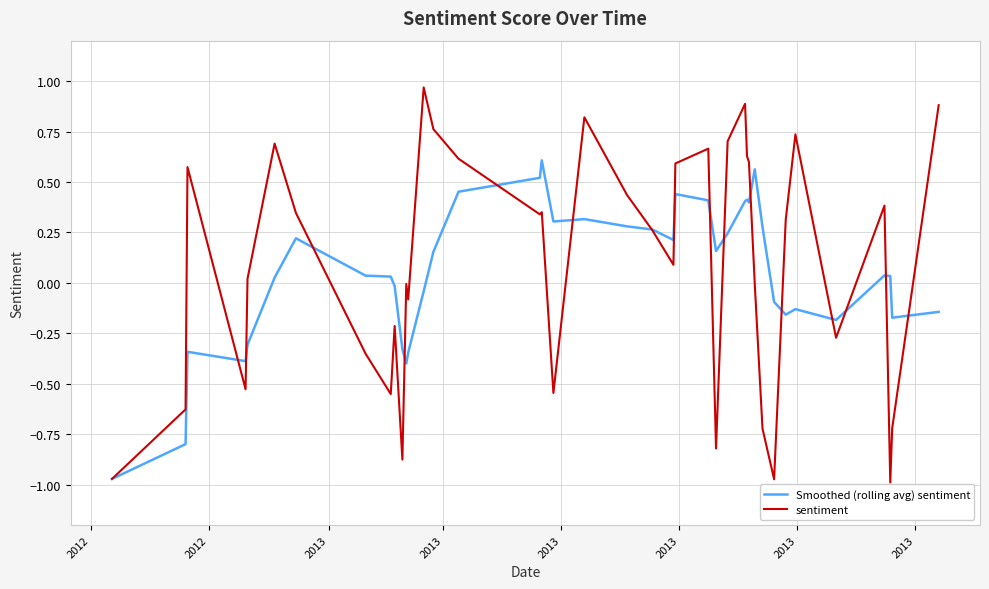

List the series in order of their peak value, highest first.

sentiment, Smoothed (rolling avg) sentiment